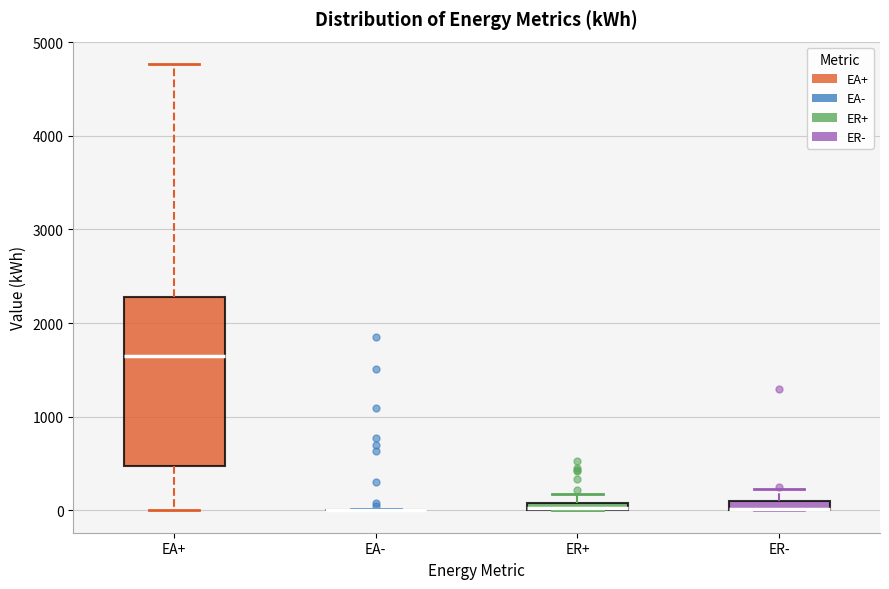

Where is the upper edge of the box for EA+ on the y-axis? The values are not printed on the chart, so give them approximately, as read against the axis.

2300